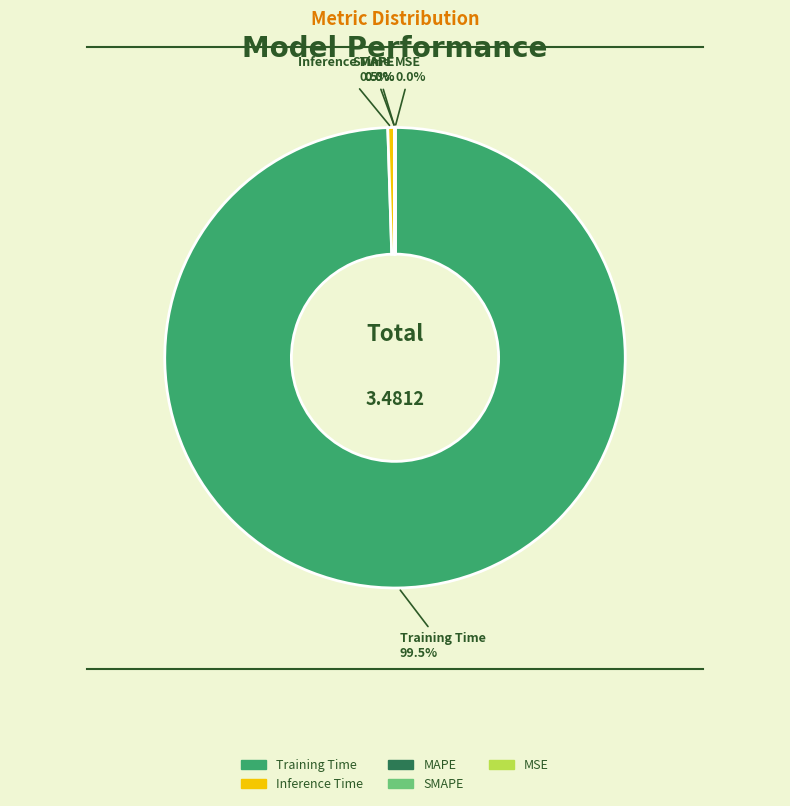

What is the largest slice in the pie chart?

Training Time